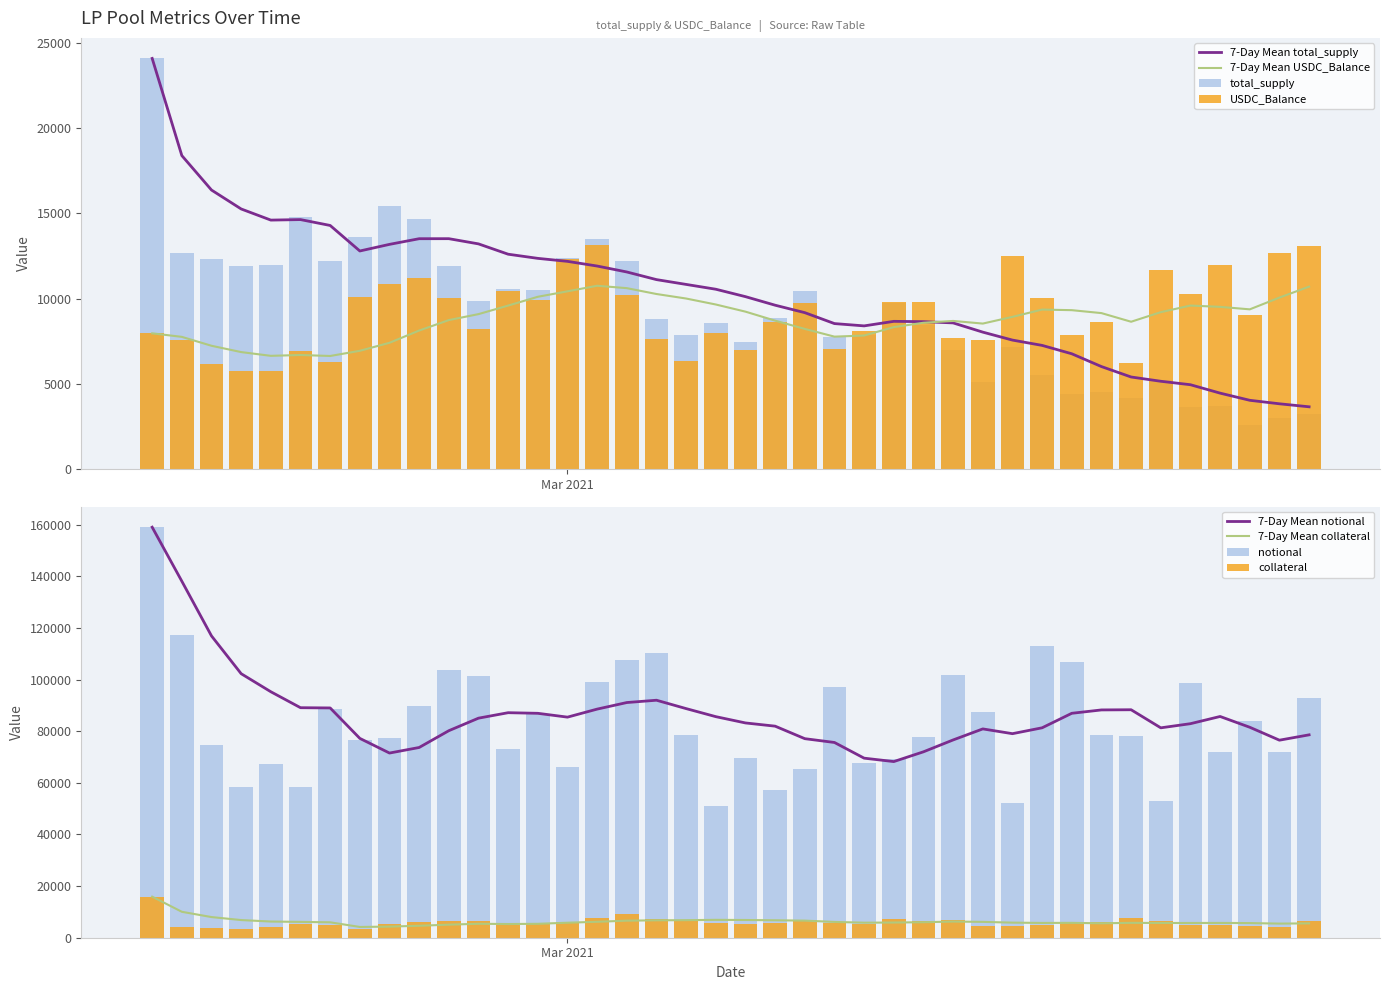

What is the smallest value displayed?

2599.0